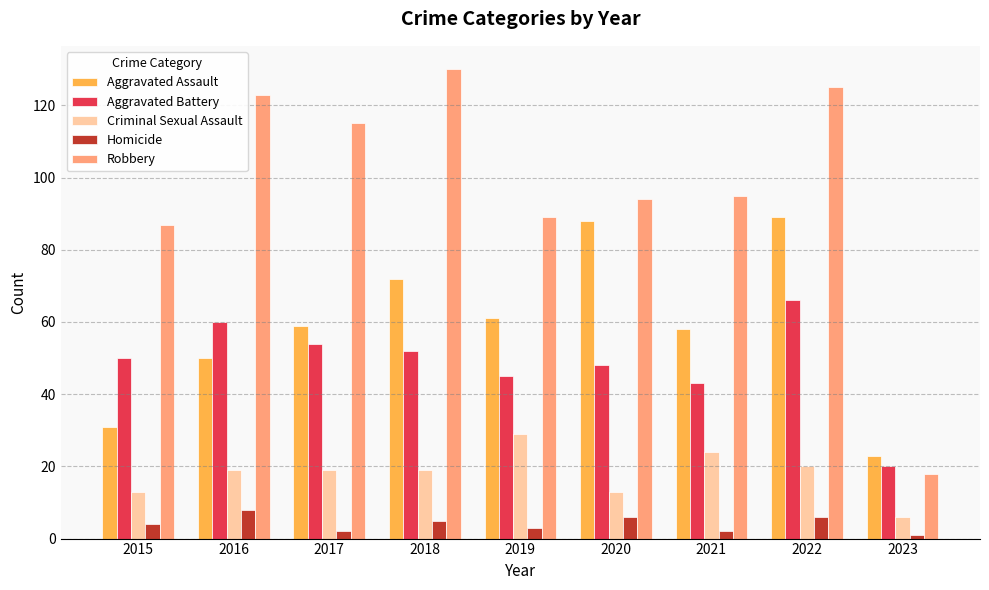

At 2022, list the series in order from smallest to largest.

Homicide, Criminal Sexual Assault, Aggravated Battery, Aggravated Assault, Robbery